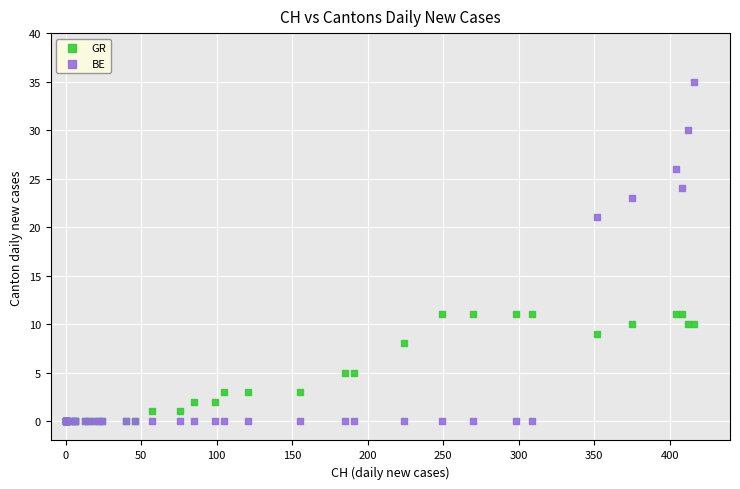

In the BE series, what Y value is closest to 17?

21